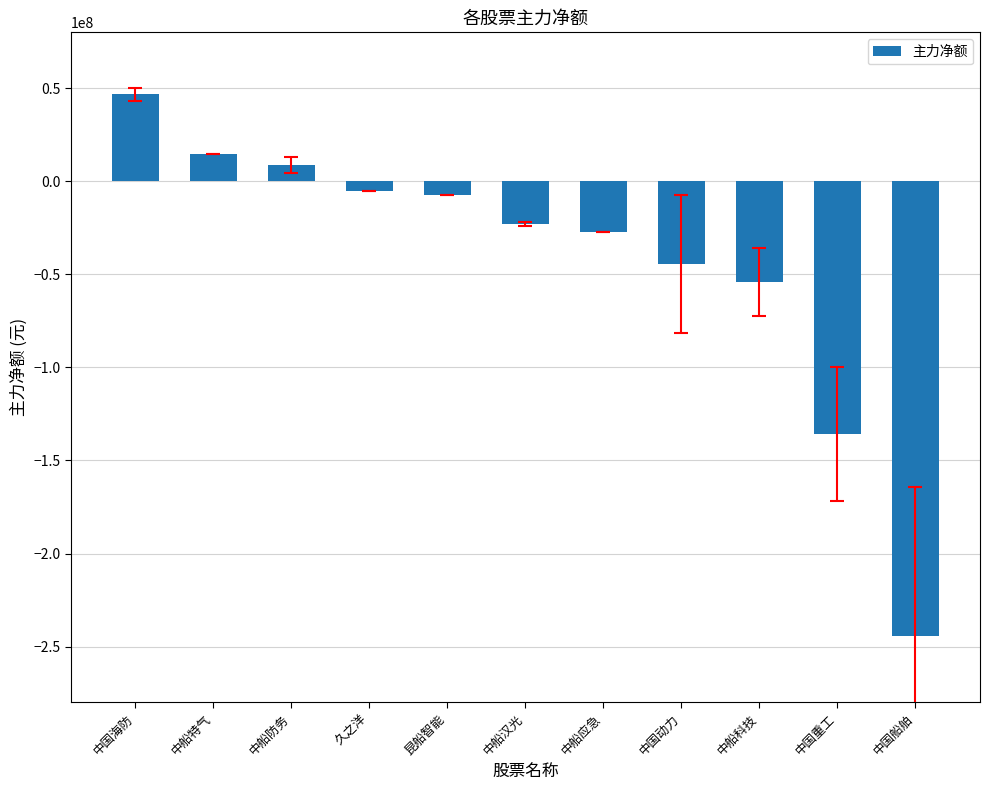

How many categories are shown in the chart?

11